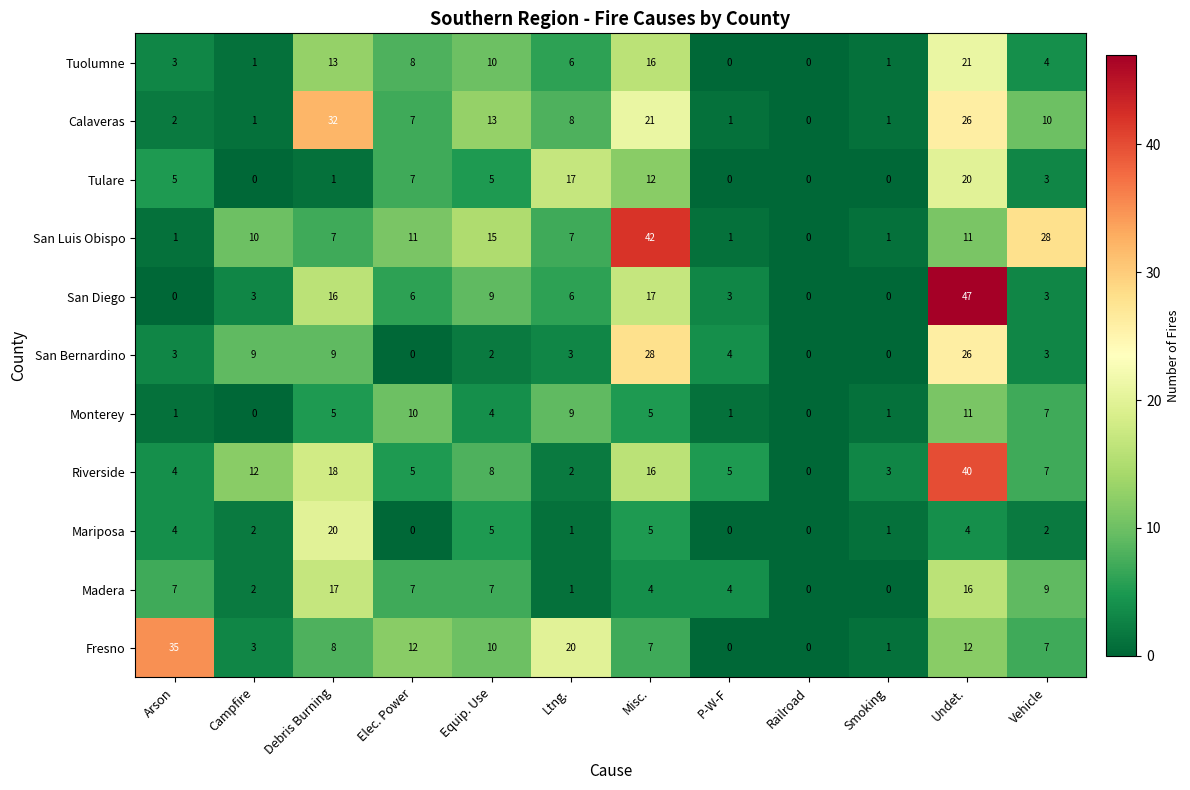

At how many categories does at least one series exceed 14?

7